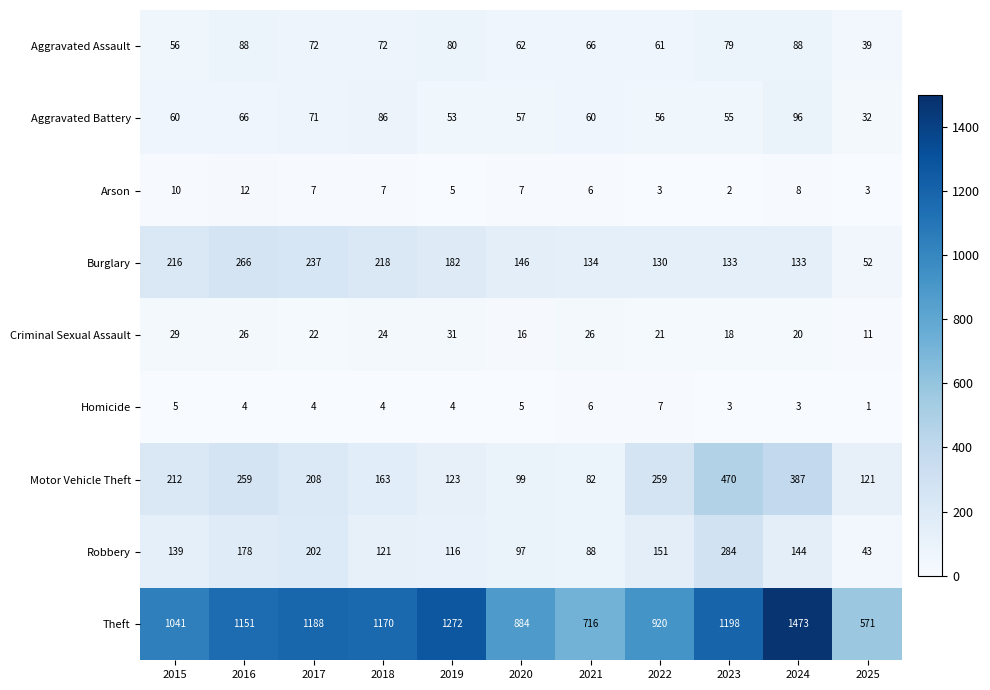

How many distinct data groups are displayed?

9